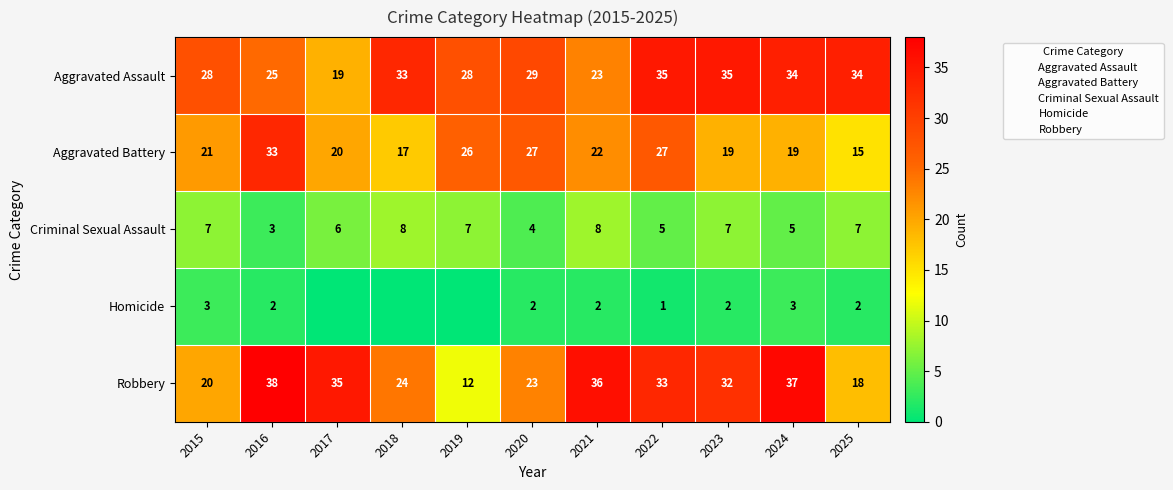

The value of Aggravated Assault at 2015 is 28. True or false?

True